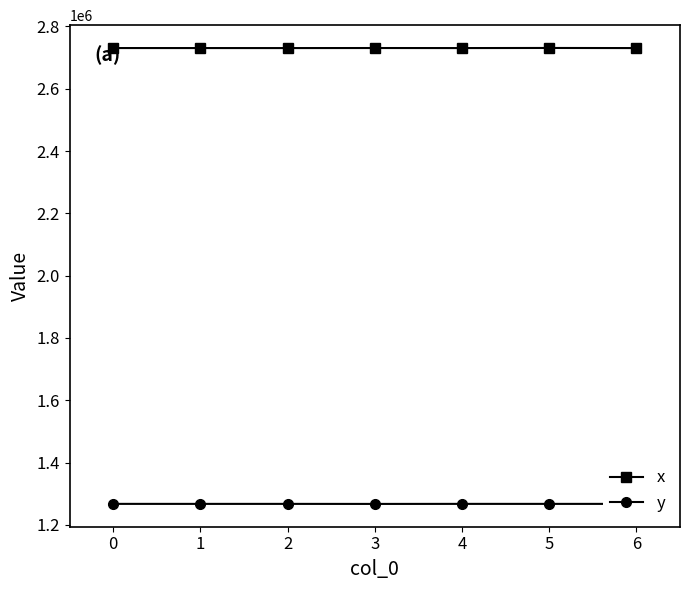

The value of x at 1 is 4865208.3. True or false?

False